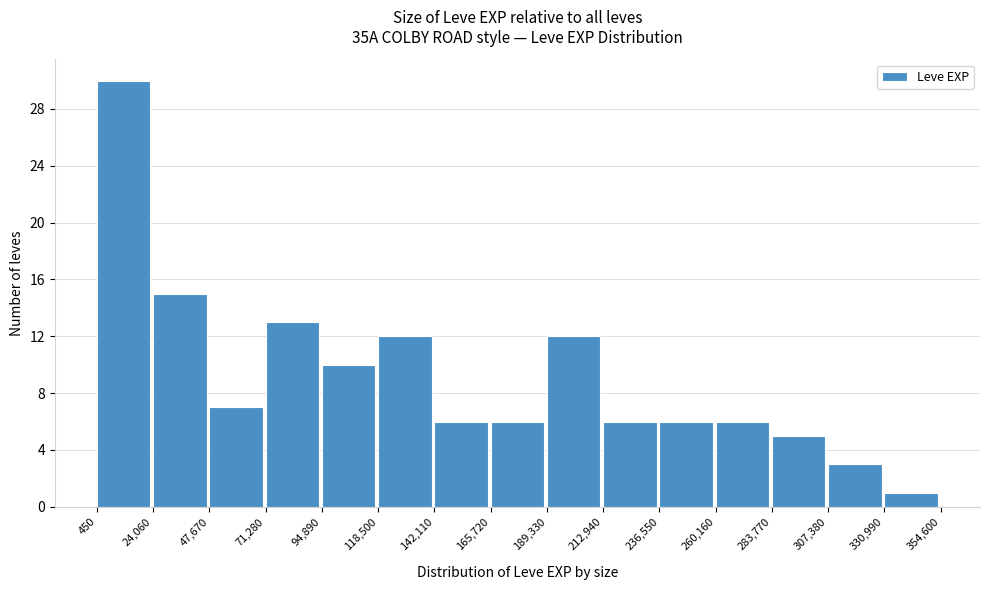

Reading left to right, list every bar in this chart as the range it spans on the x-axis followed by its height. The values are not printed on the chart, so give them approximately, as read against the axis.

450 to 24,060: 30
24,060 to 47,670: 15
47,670 to 71,280: 7
71,280 to 94,890: 13
94,890 to 118,500: 10
118,500 to 142,110: 12
142,110 to 165,720: 6
165,720 to 189,330: 6
189,330 to 212,940: 12
212,940 to 236,550: 6
236,550 to 260,160: 6
260,160 to 283,770: 6
283,770 to 307,380: 5
307,380 to 330,990: 3
330,990 to 354,600: 1